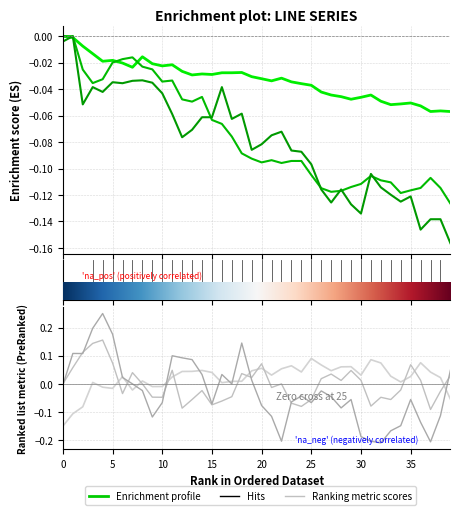

What is the lowest value of the C_2 series?

-0.2